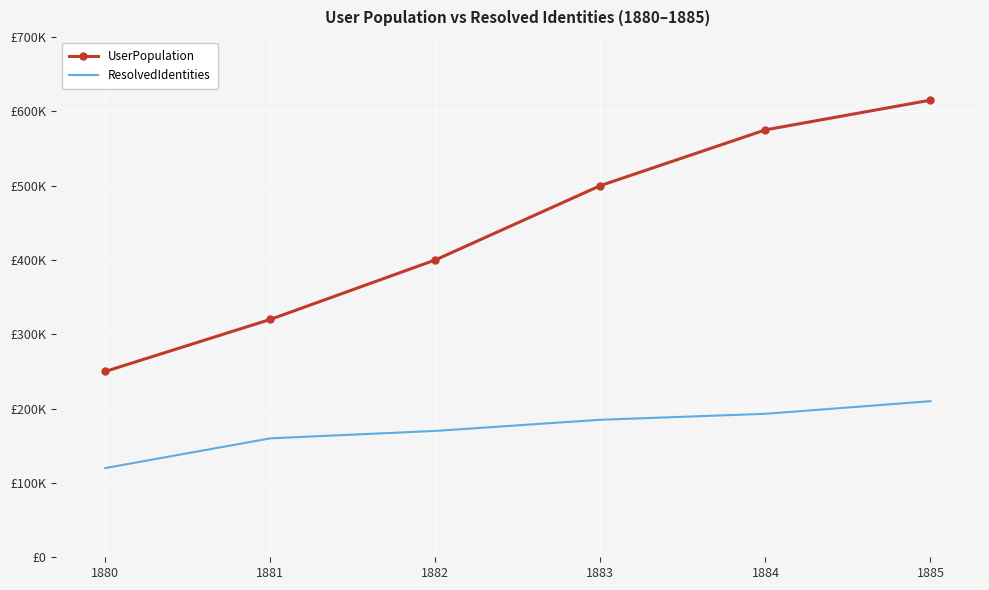

What are all the series names shown in the legend?

UserPopulation, ResolvedIdentities